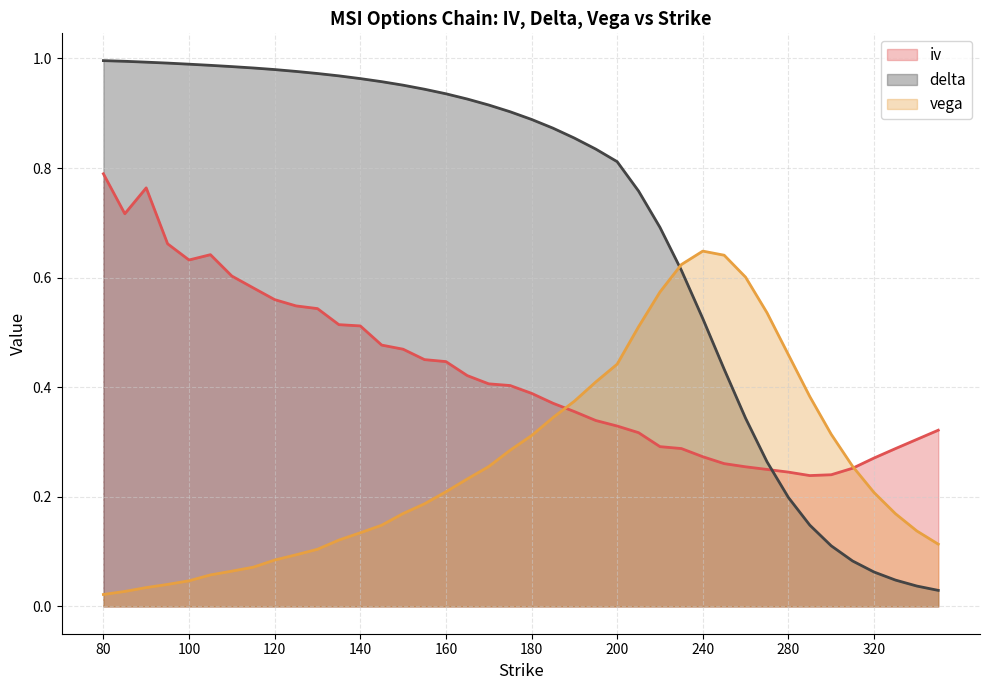

At which category is the sum across all series the highest?

80